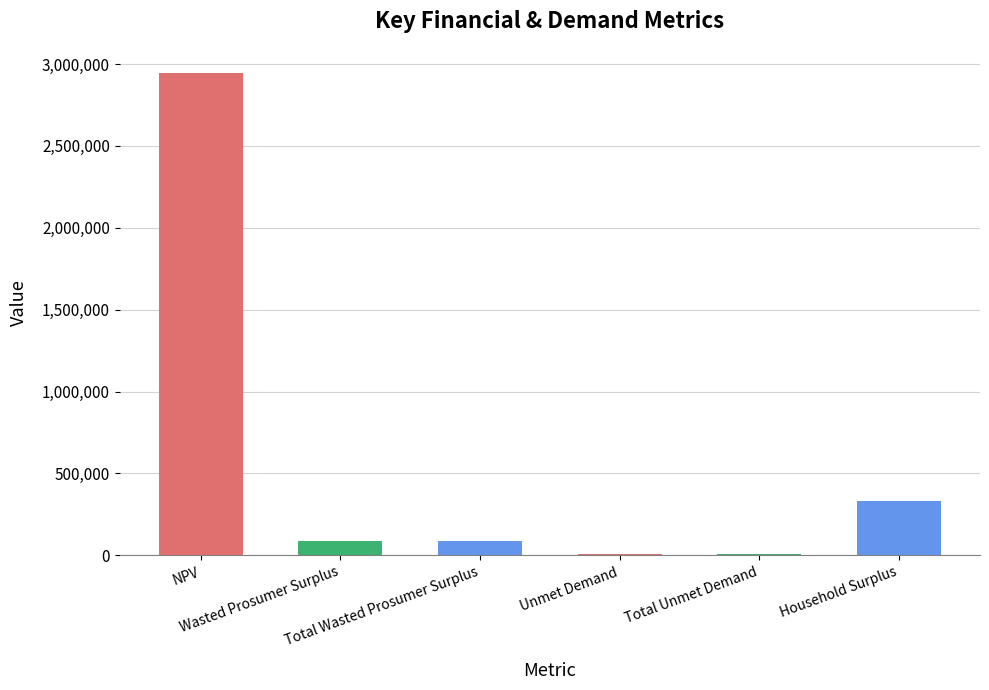

How many data points are less than 89992?

2